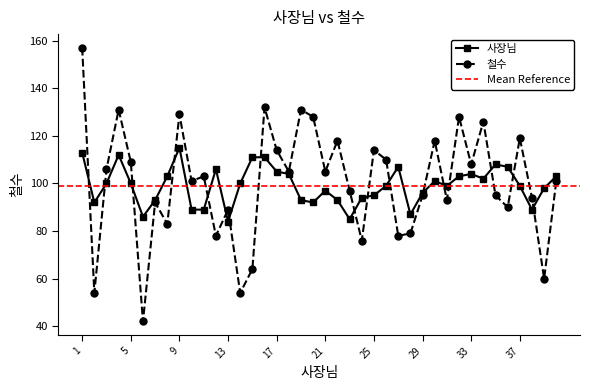

True or false: 사장님 and 철수 intersect in this chart.

True